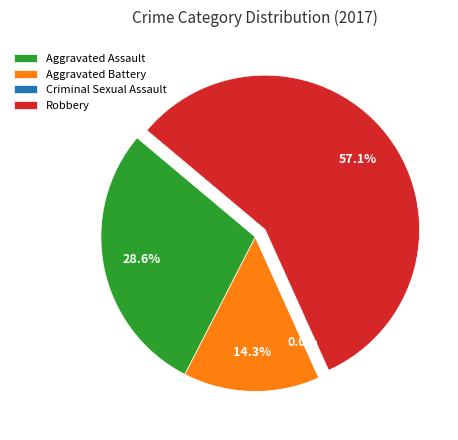

What is the change in value from Aggravated Assault to Criminal Sexual Assault?

-2